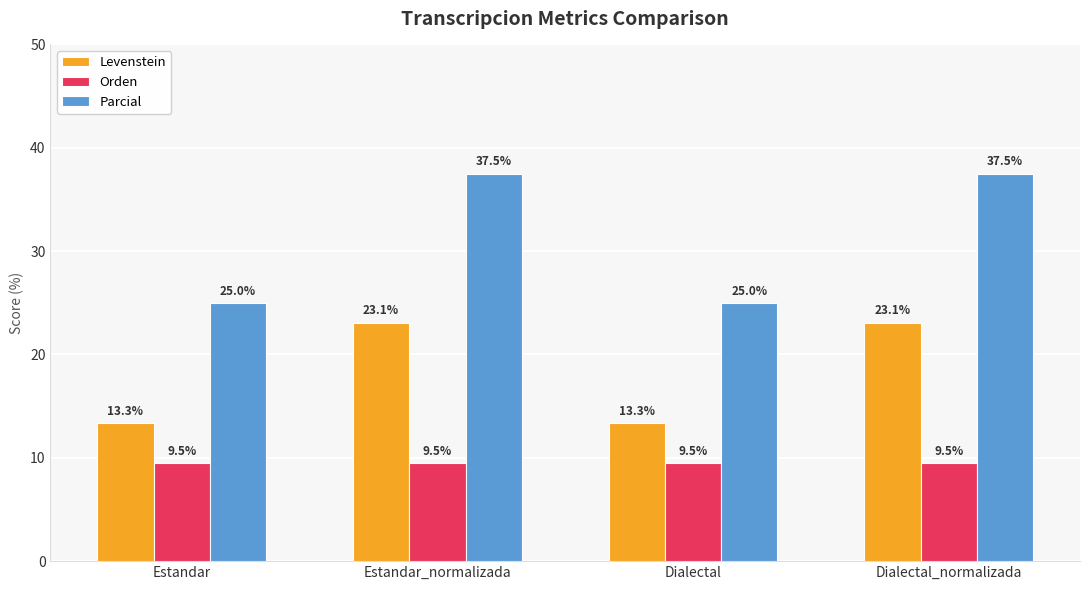

What is the label of the 1st bar from the right?

Dialectal_normalizada